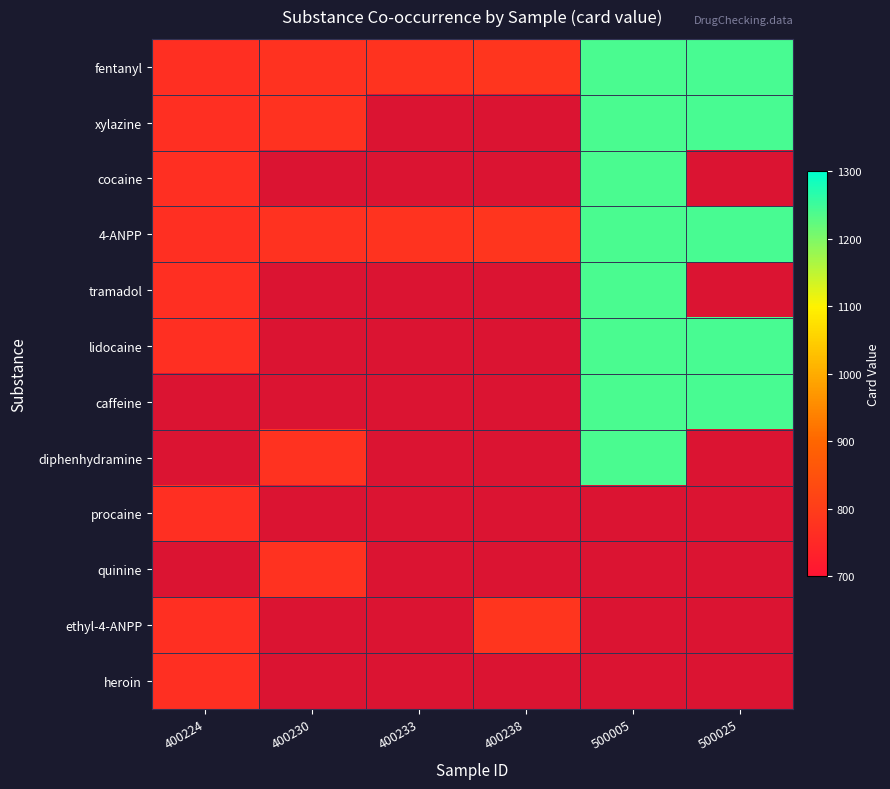

Where is 4-ANPP nearest to the value 1005?

400238